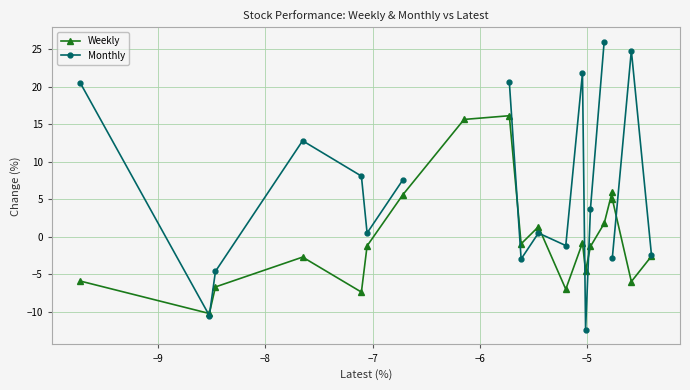

True or false: Weekly has more than 1 interior local peaks.

True